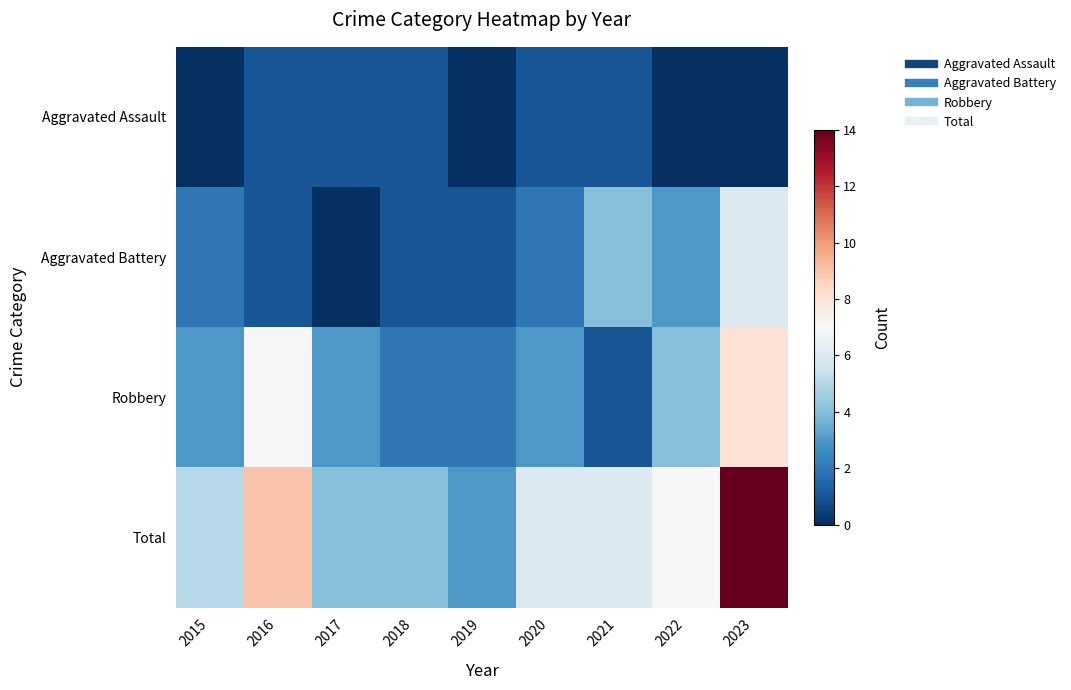

Count the number of data series in this chart.

4